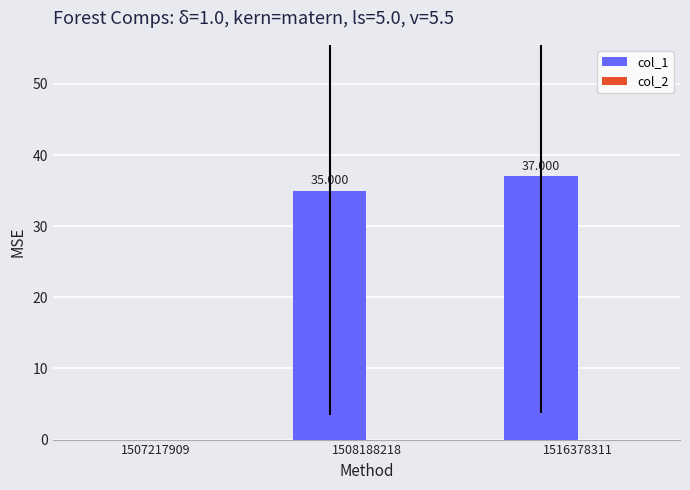

Are the bars horizontal?

No